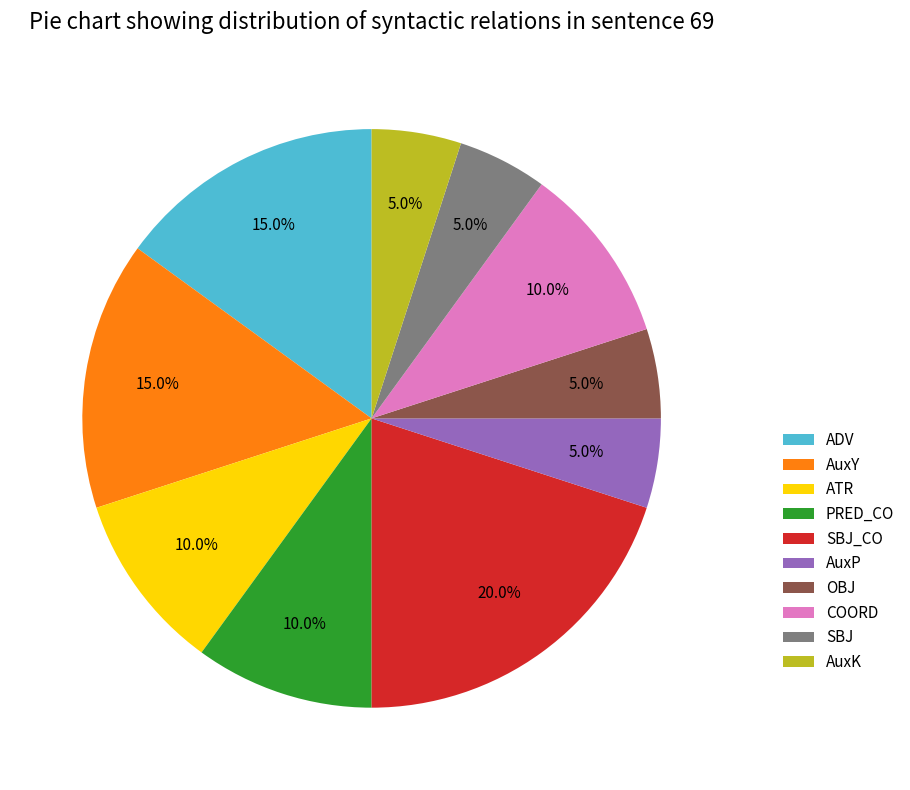

How many segments does this pie chart have?

10